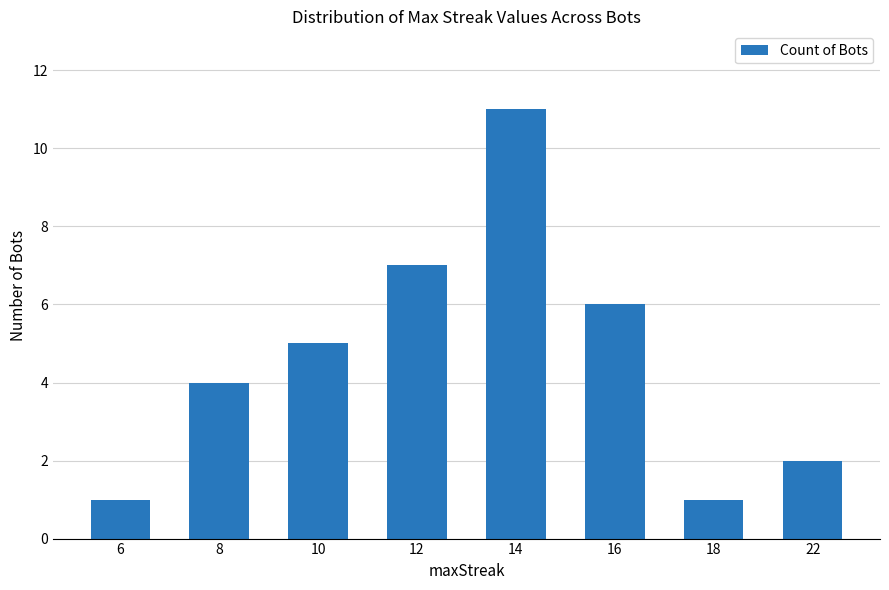

What is the sum of the values at 18 and 10?

6